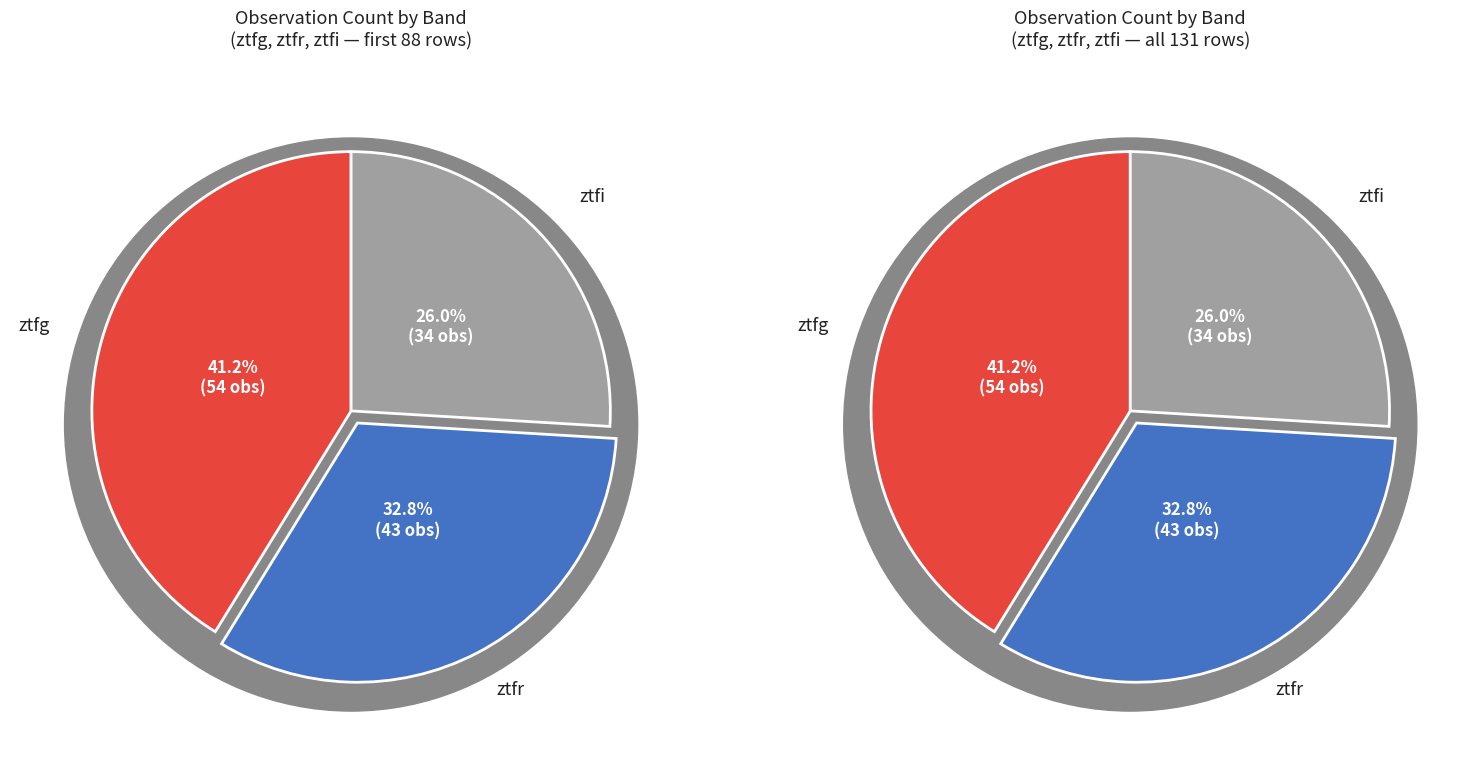

Combined, what portion of the pie is ztfg and ztfr?

74.0%